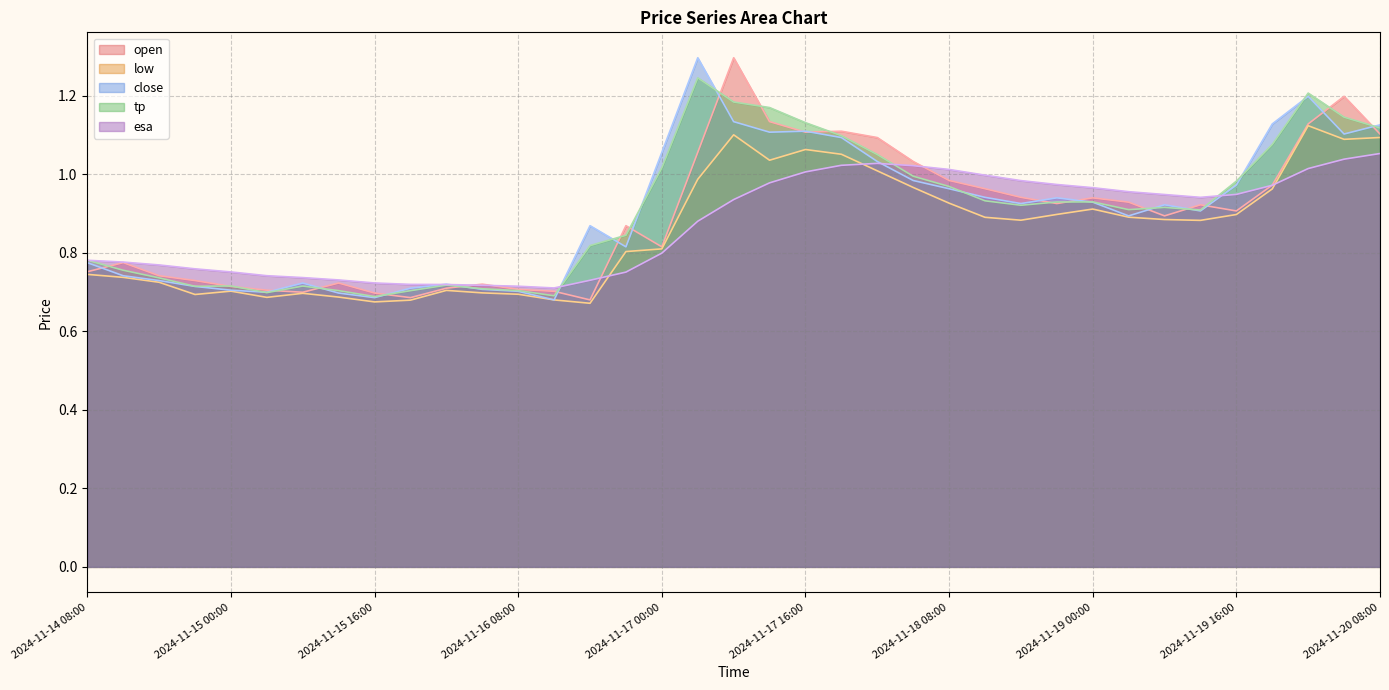

What is the approximate value of close at 2024-11-18 12:00?

0.9